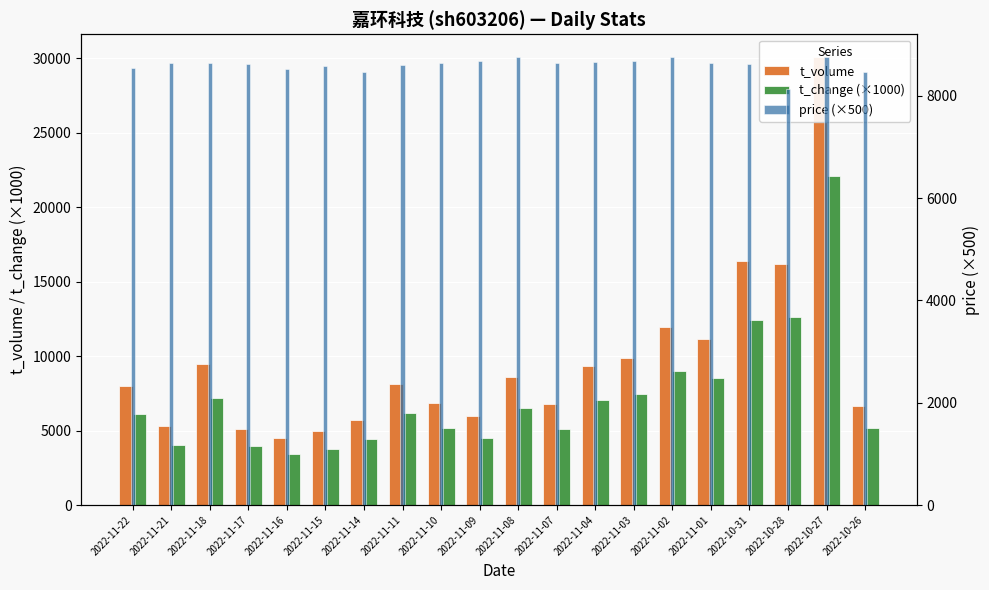

How many data points in t_volume are less than 8137?

10